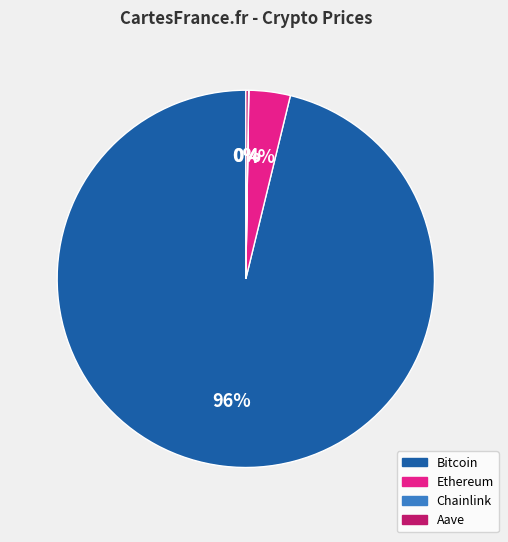

Which has a higher value, Bitcoin or Ethereum?

Bitcoin